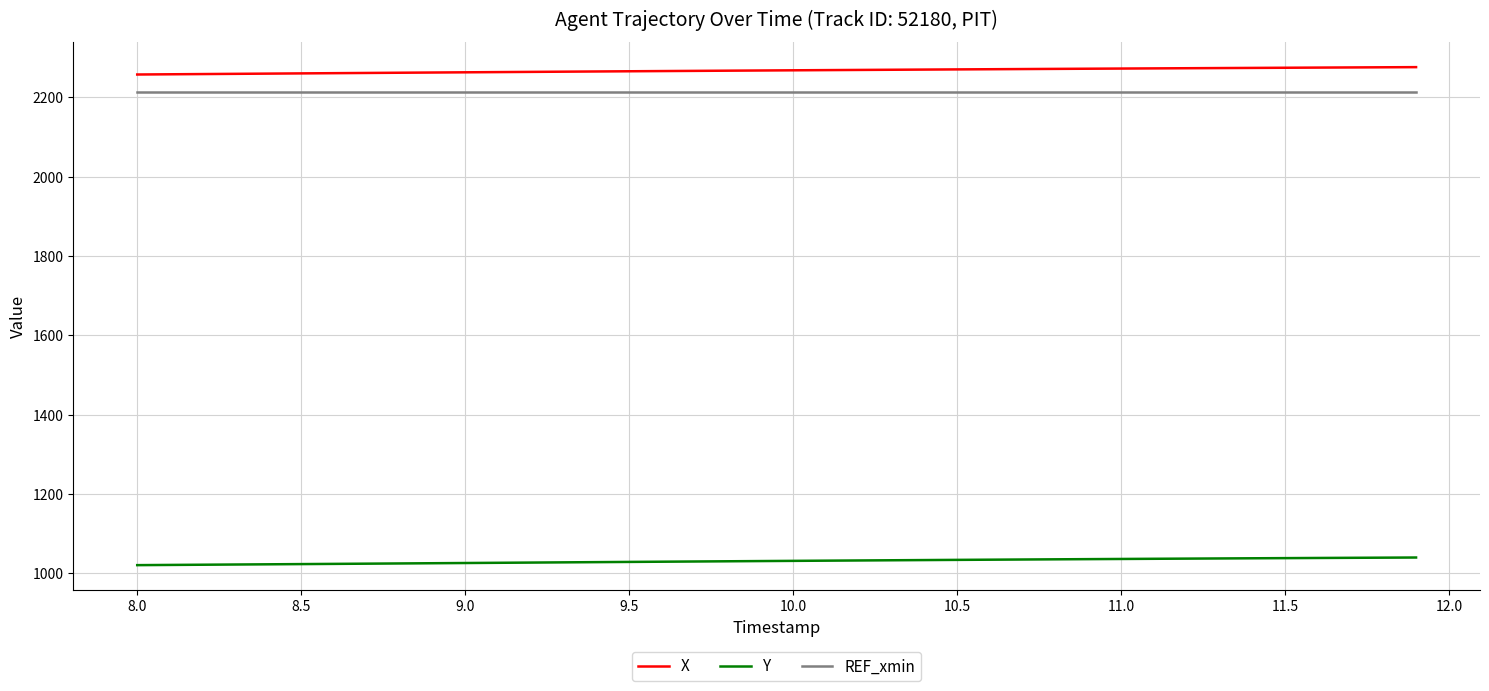

True or false: X and Y intersect in this chart.

False